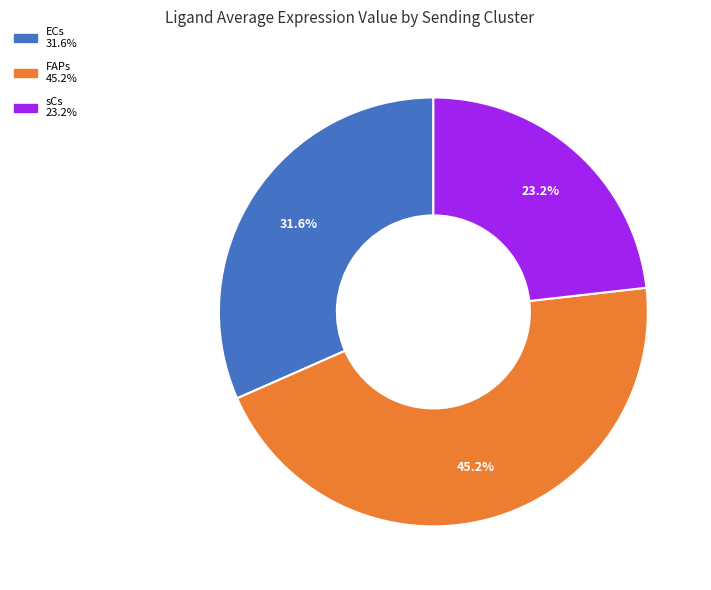

Which category has the biggest portion of the pie?

FAPs